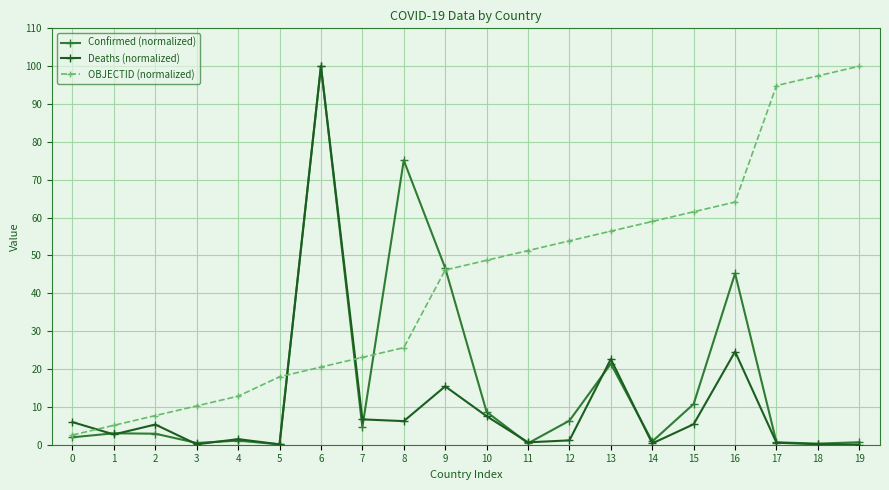

What are all the series names shown in the legend?

Confirmed (normalized), Deaths (normalized), OBJECTID (normalized)